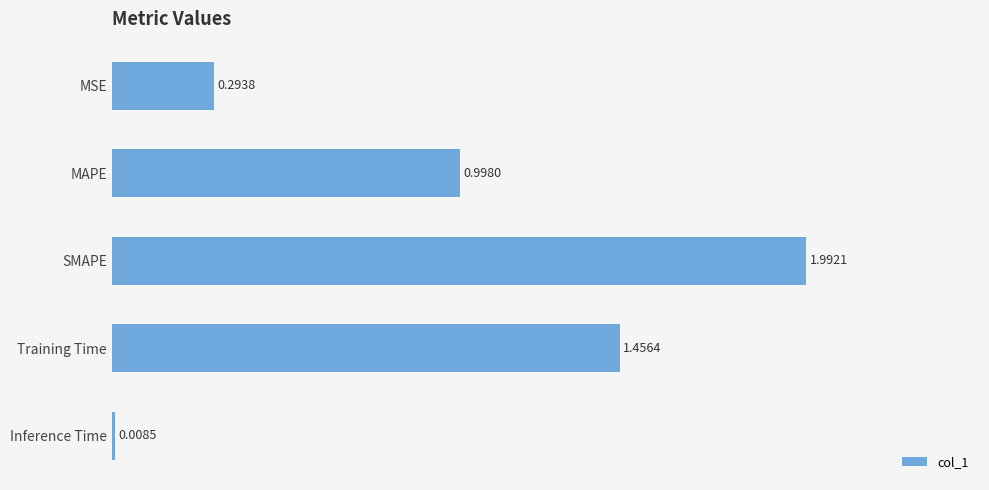

What is the sum of the values at MAPE and Training Time?

2.5